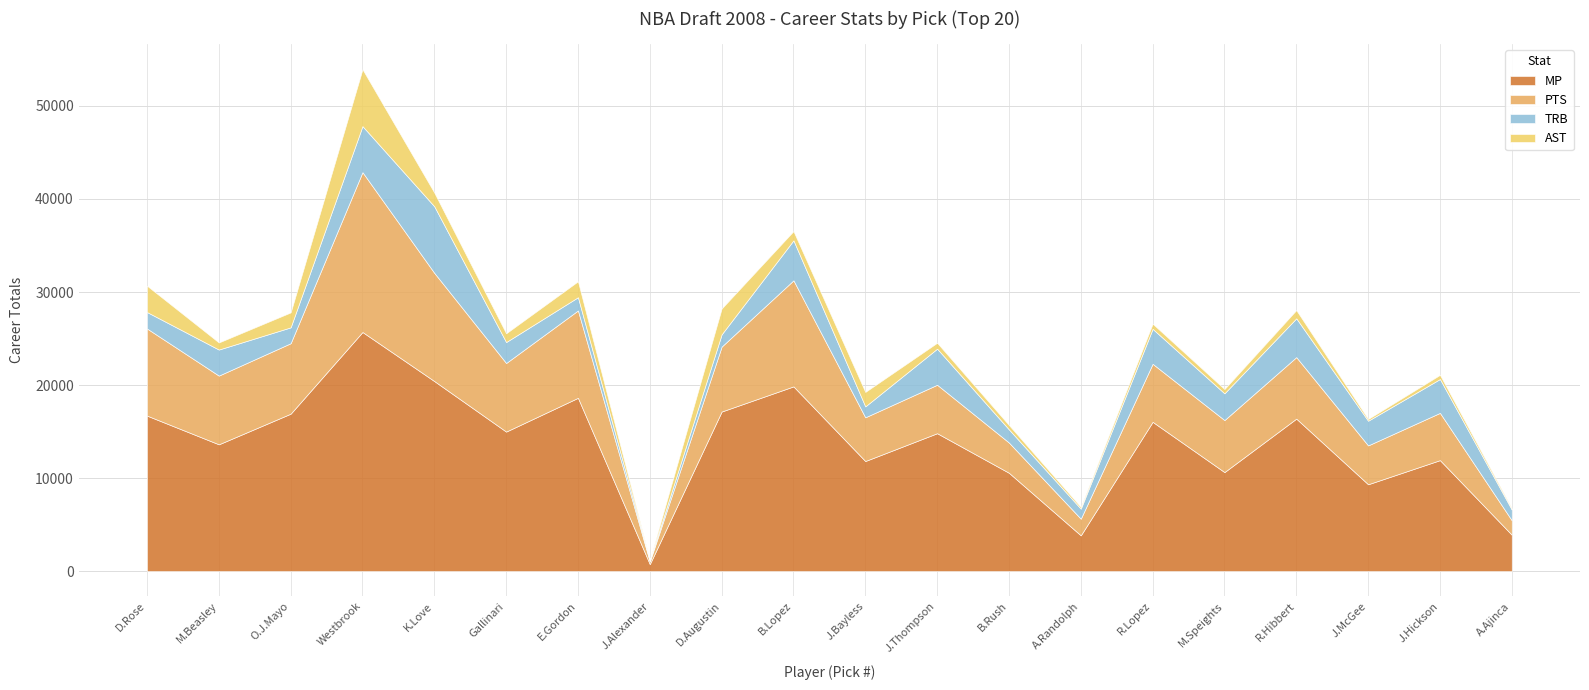

What is the difference between the second highest and minimum values in the PTS series?

11350